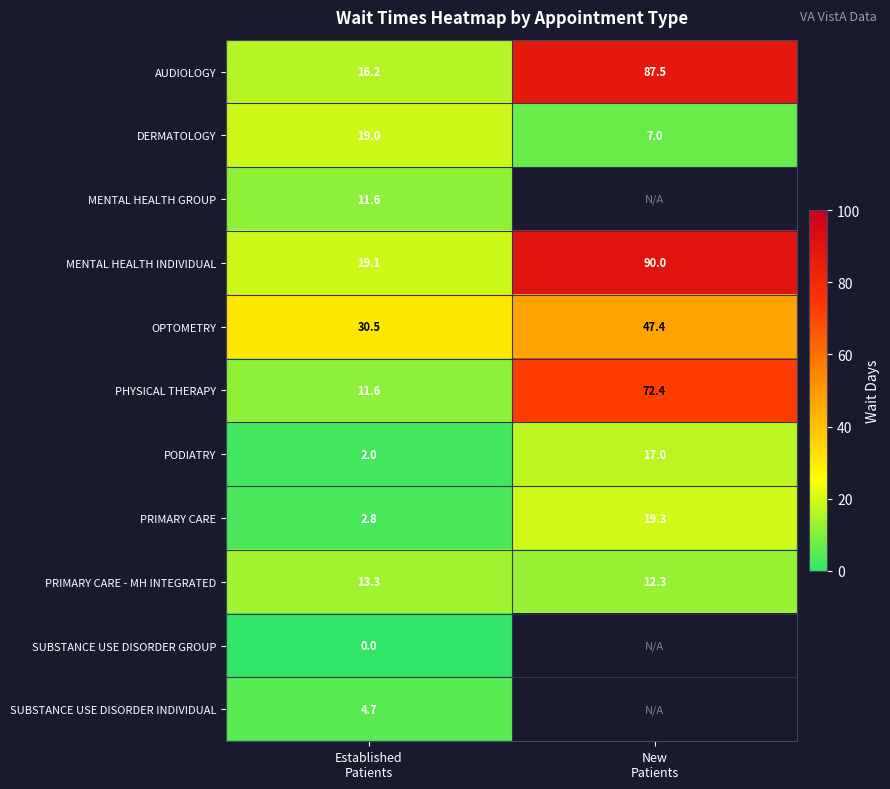

What is the difference between the maximum and minimum values in the AUDIOLOGY series?

71.3